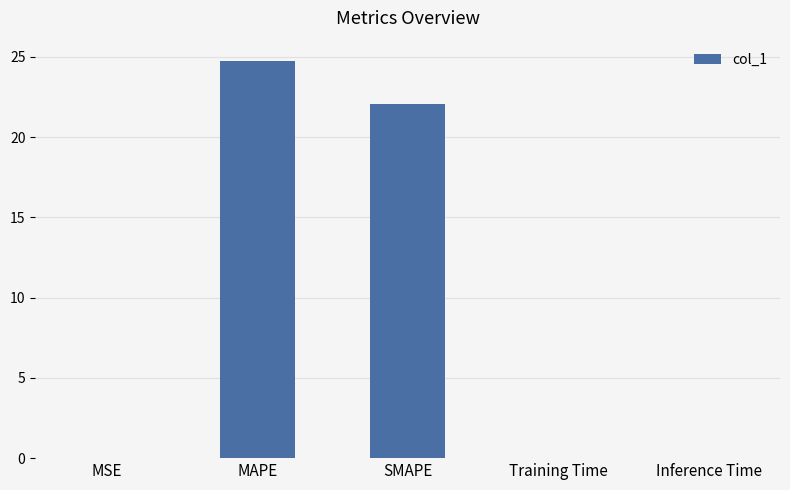

What is the change in value from SMAPE to Inference Time?

-22.0